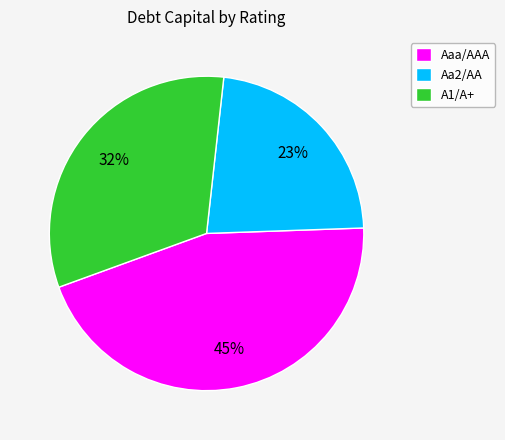

Combined, do A1/A+ and Aa2/AA account for over 50%?

Yes